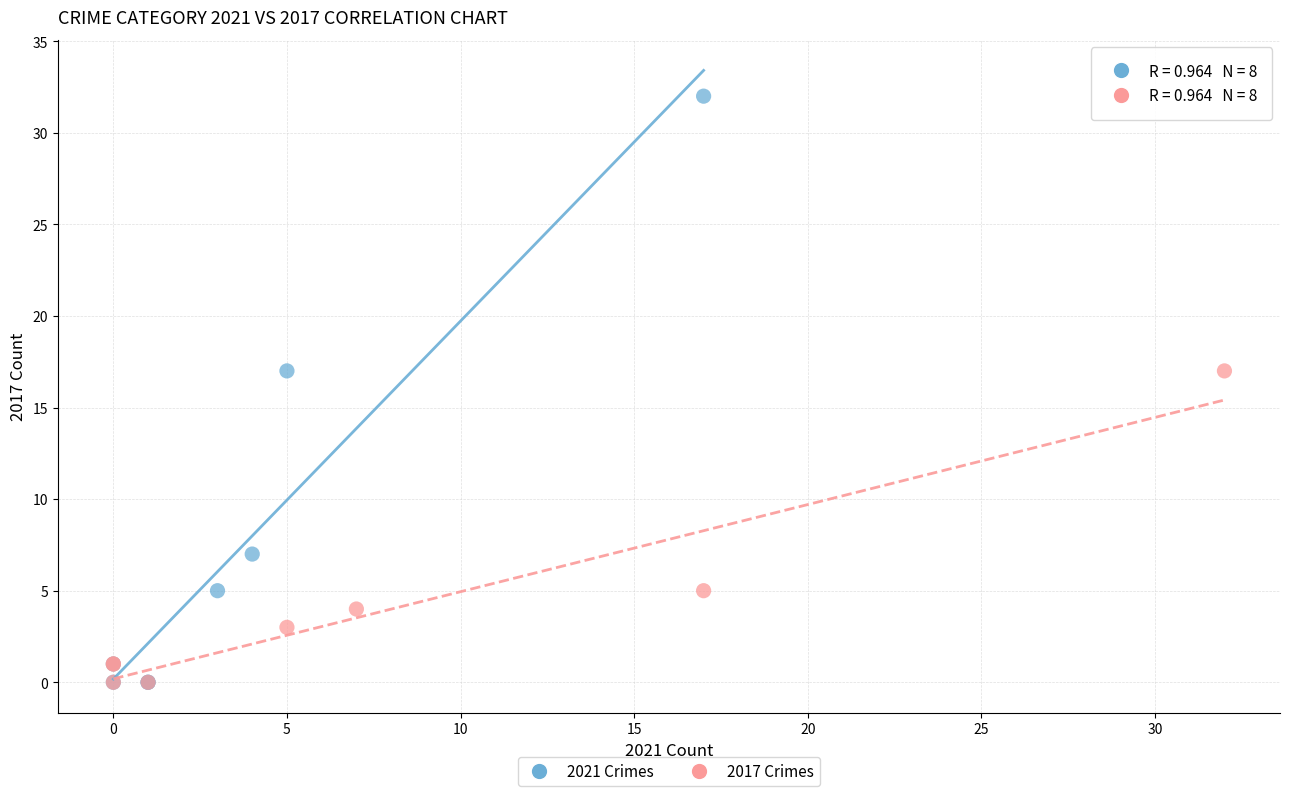

Which series contains the highest Y value?

2021 Crimes